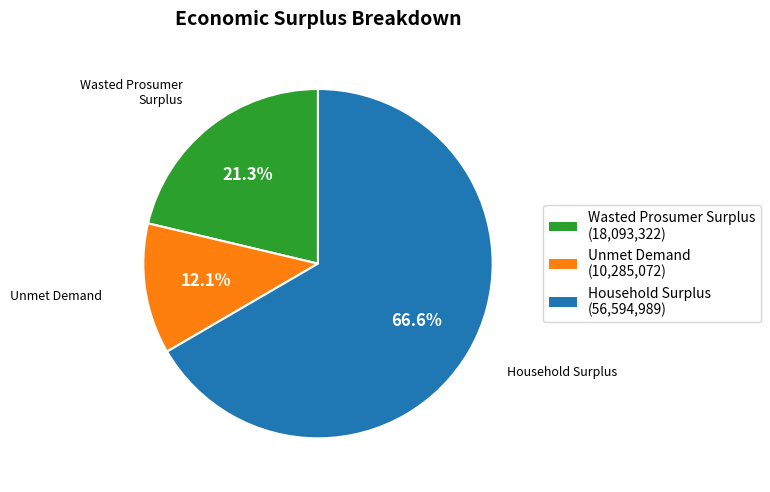

To the nearest percent, what percentage of the pie is Unmet Demand?

12%